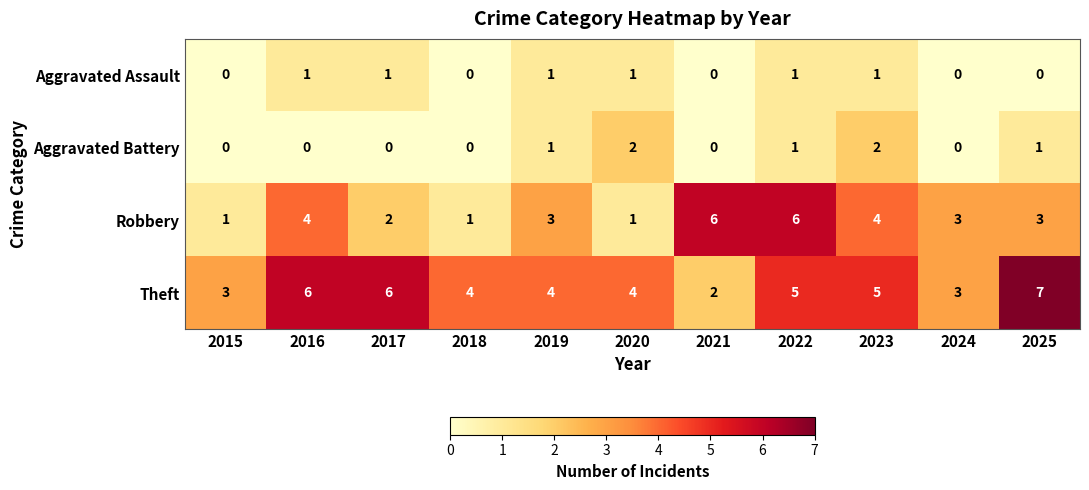

True or false: Aggravated Battery has a value of 0 at 2019.

False